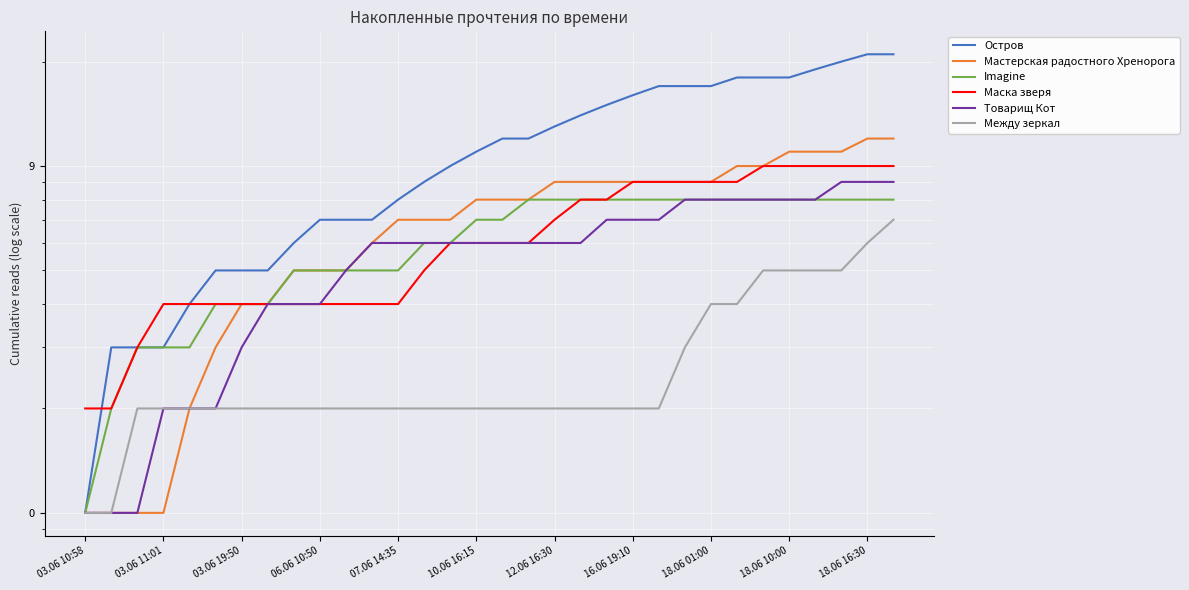

Which series has the largest total across all categories?

Остров